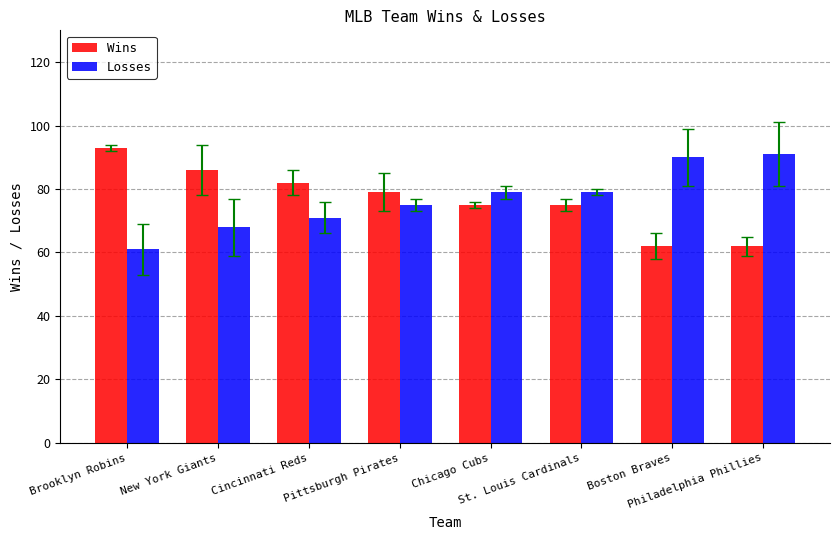

What is the smallest value displayed?

61